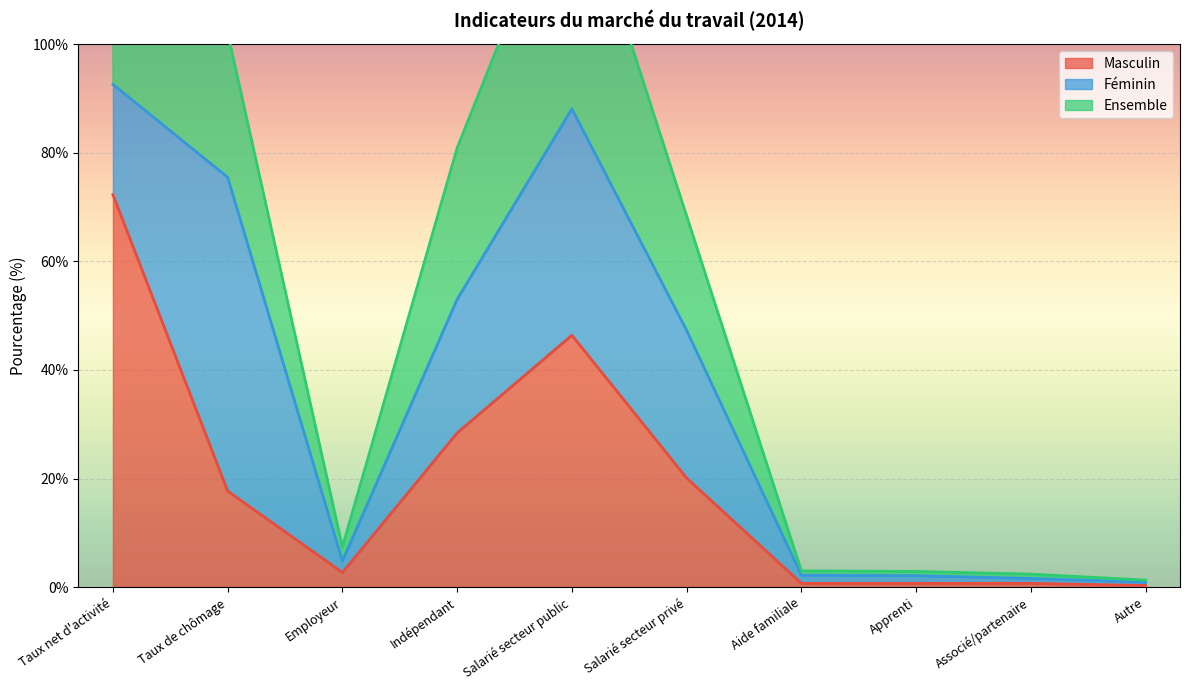

In Masculin, how many points are lower than both neighbors (excluding endpoints)?

1